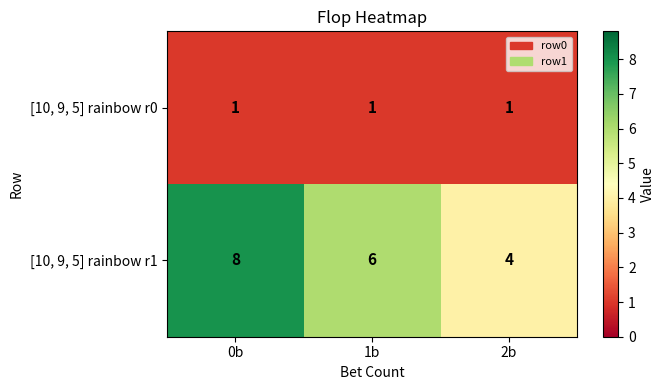

What is the sum of all [10, 9, 5] rainbow r1 values?

18